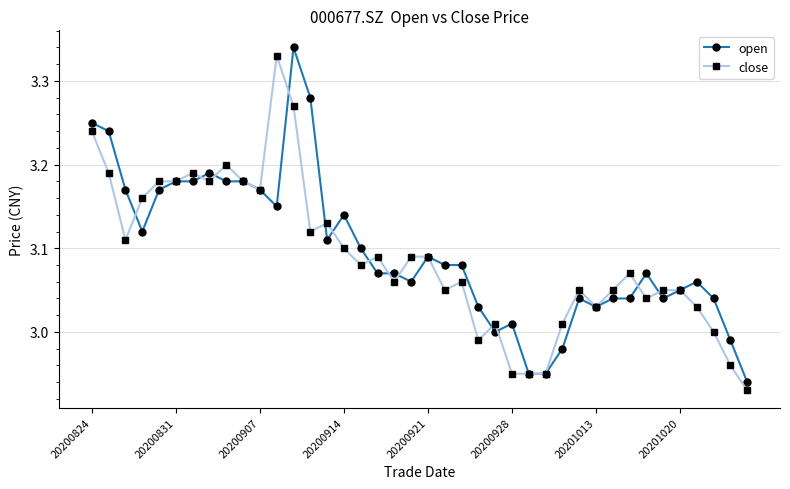

At how many categories does at least one series exceed 2?

40